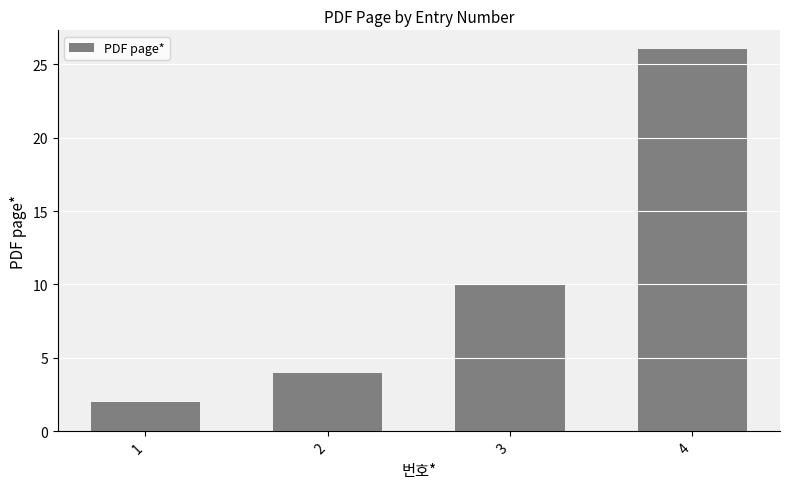

What is the smallest value displayed?

2